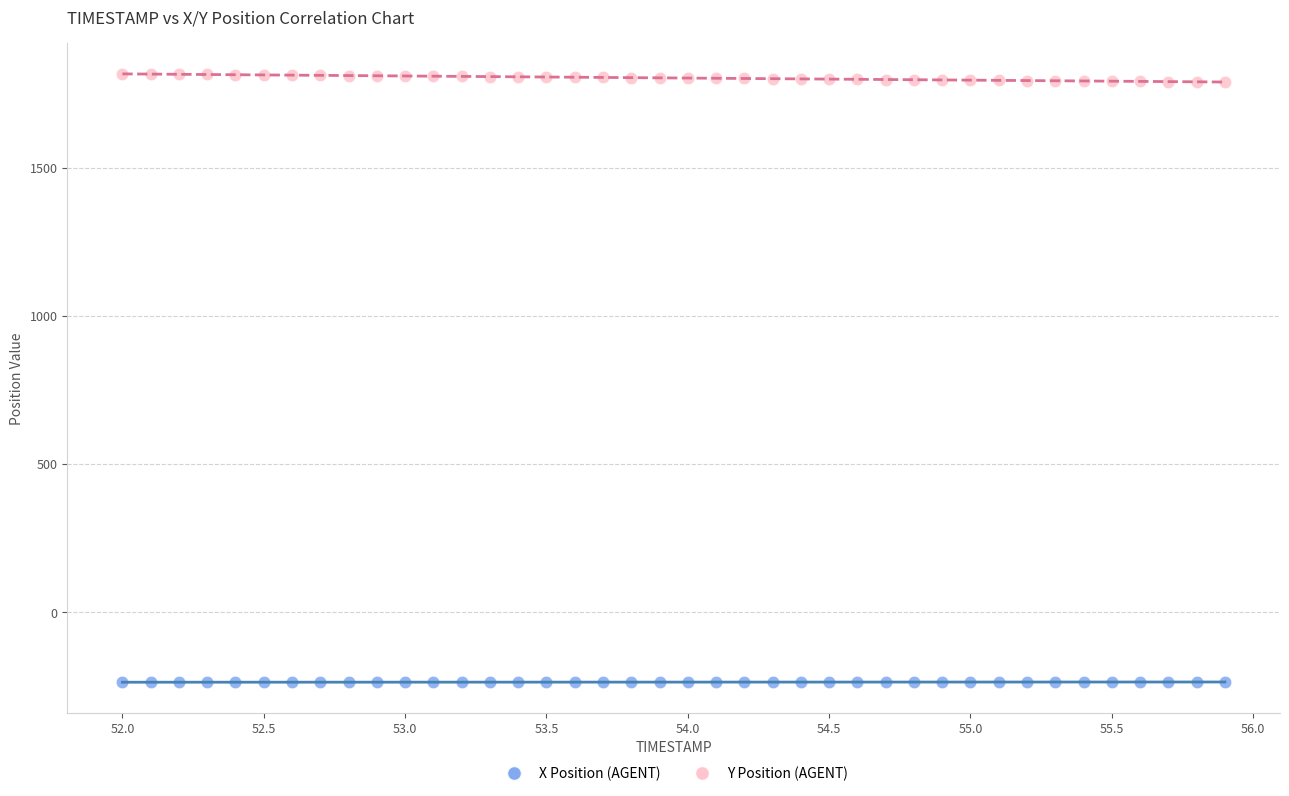

What is the X range (max minus min) for the scatter plot?

3.9